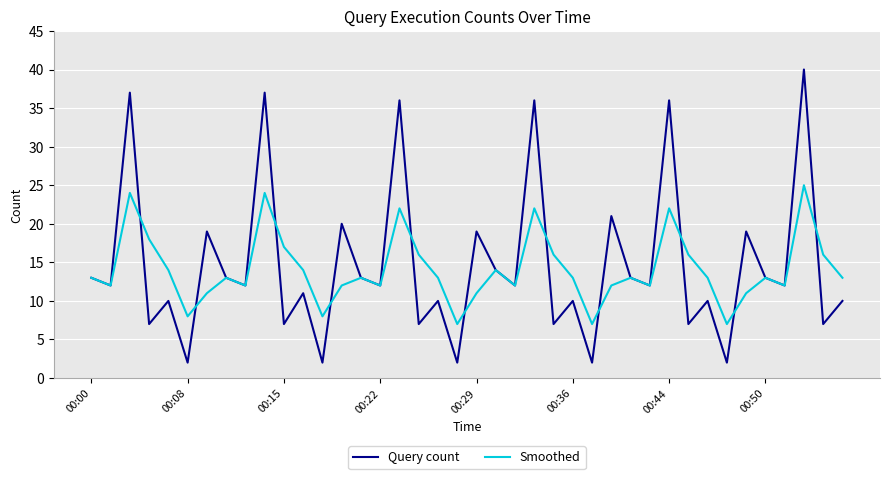

Rank the series by their maximum value, from lowest to highest.

Smoothed, Query count